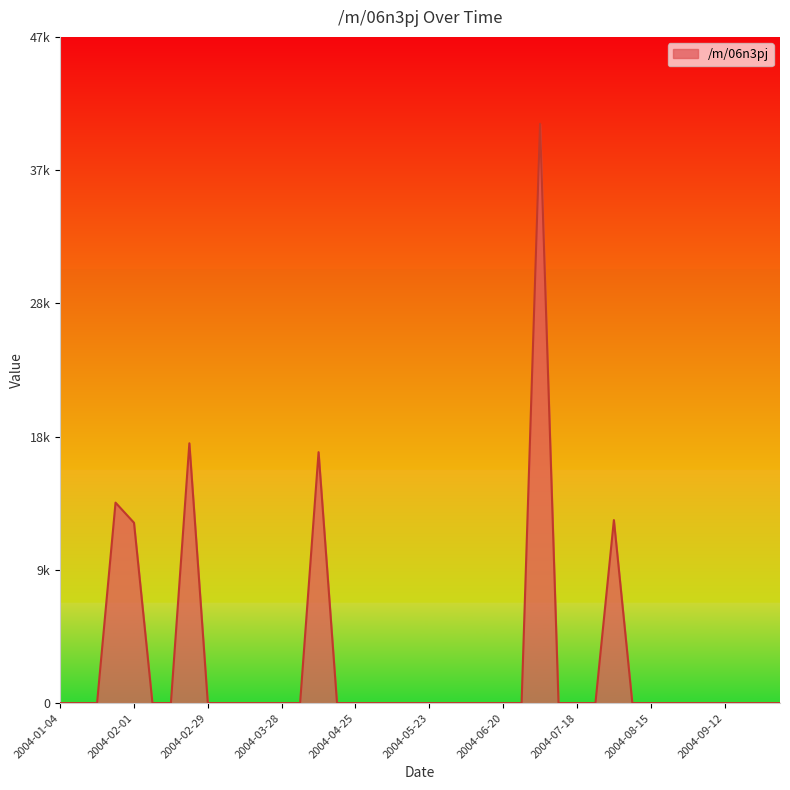

Does the chart have visible grid lines?

No